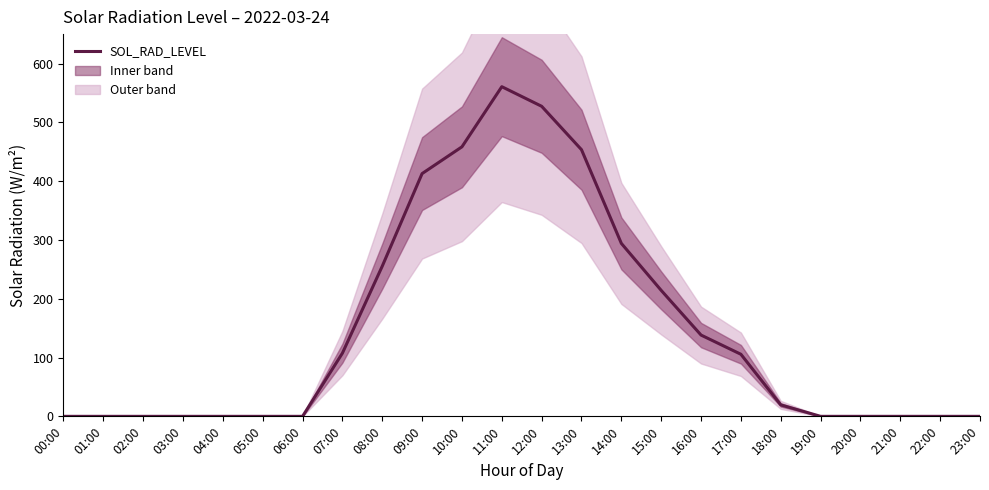

Rank the categories by value from highest to lowest.

11:00, 12:00, 10:00, 13:00, 09:00, 14:00, 08:00, 15:00, 16:00, 07:00, 17:00, 18:00, 00:00, 01:00, 02:00, 03:00, 04:00, 05:00, 06:00, 19:00, 20:00, 21:00, 22:00, 23:00